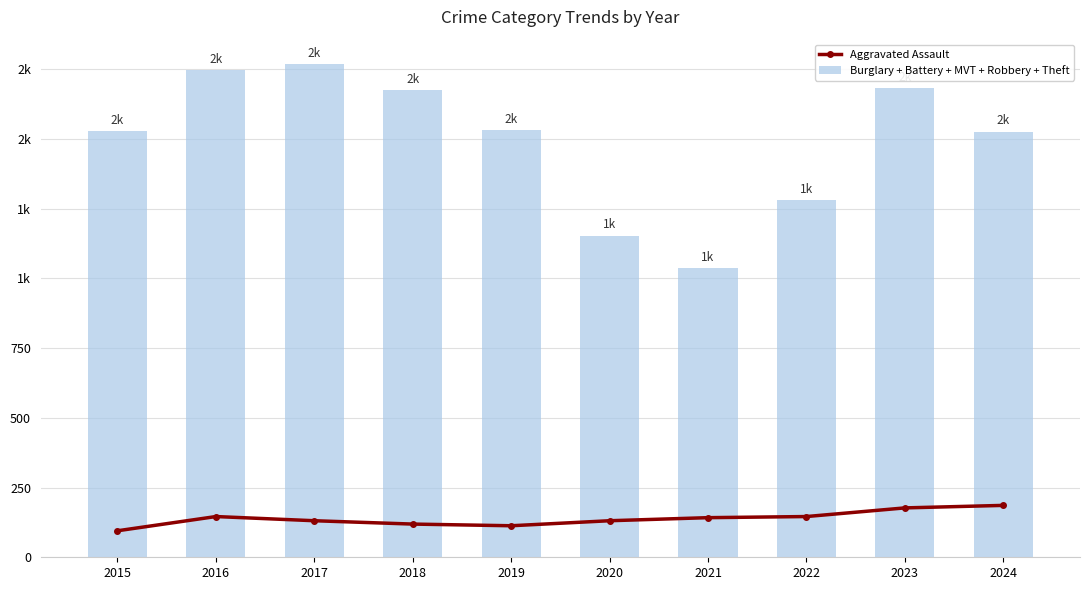

Is it true that Burglary + Battery + MVT + Robbery + Theft equals 1526 at 2024?

True